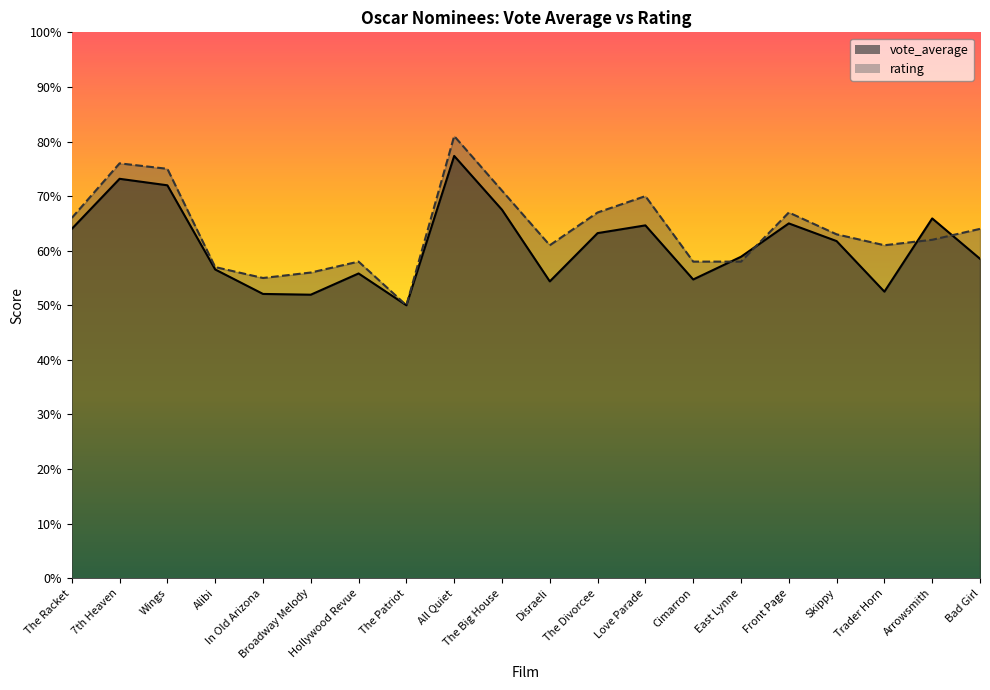

Rank the series by their maximum value, from highest to lowest.

rating, vote_average